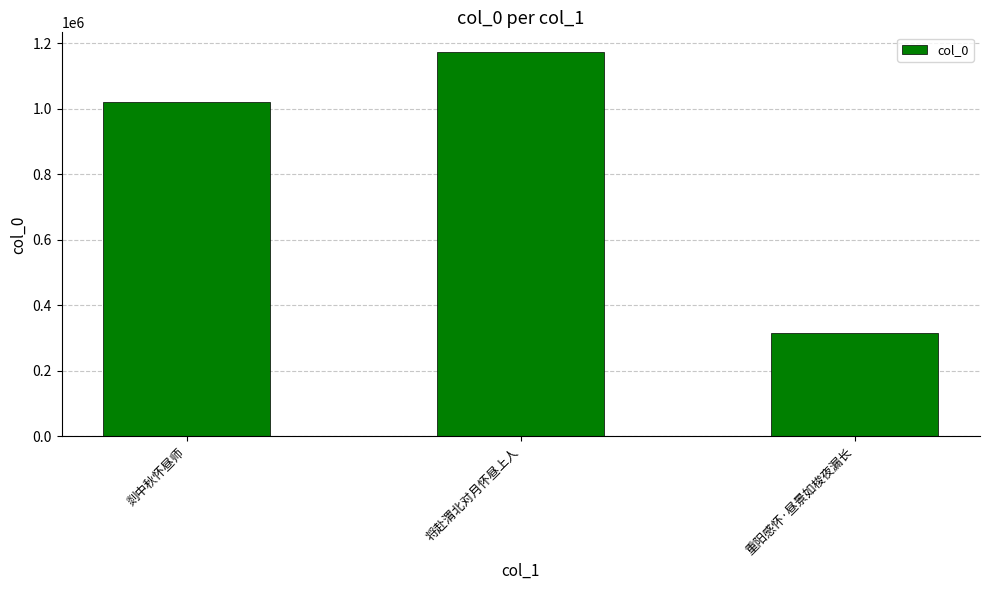

How many values are between 315650 and 1175106?

3